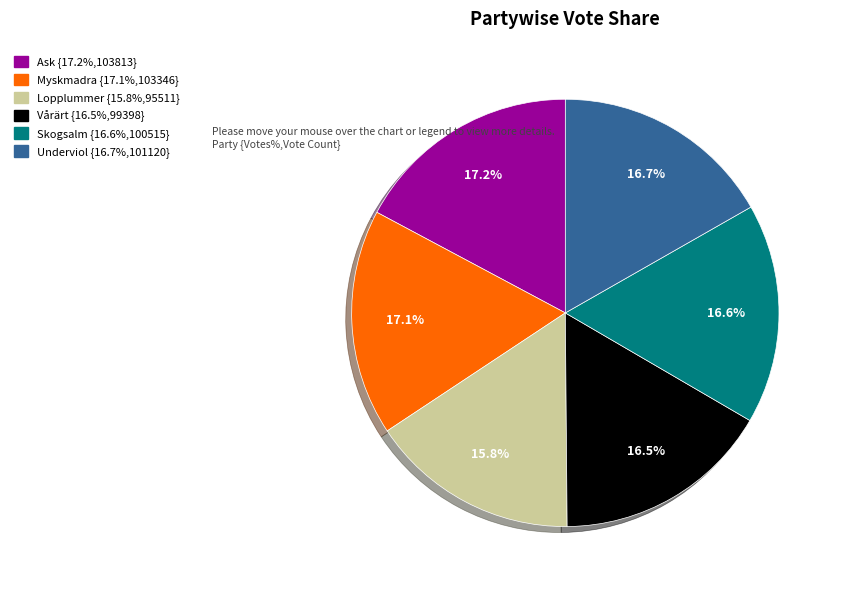

What is the ratio of the value at Lopplummer to the value at Ask?

0.9